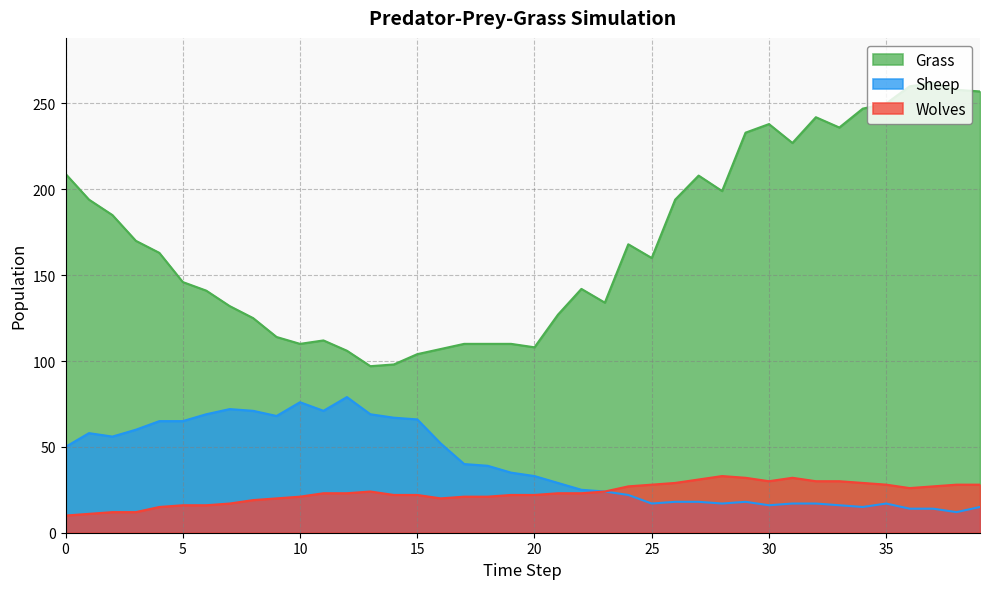

The Grass series shows 258 at 38. True or false?

True